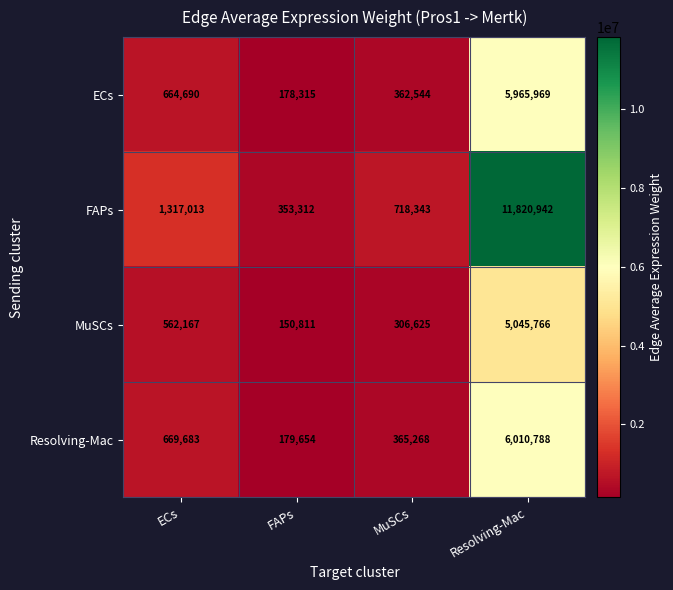

Which label corresponds to the smallest value in the chart?

FAPs